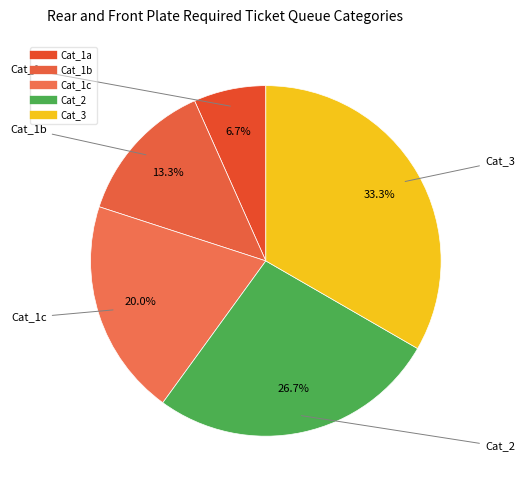

How many slices are in this pie chart?

5